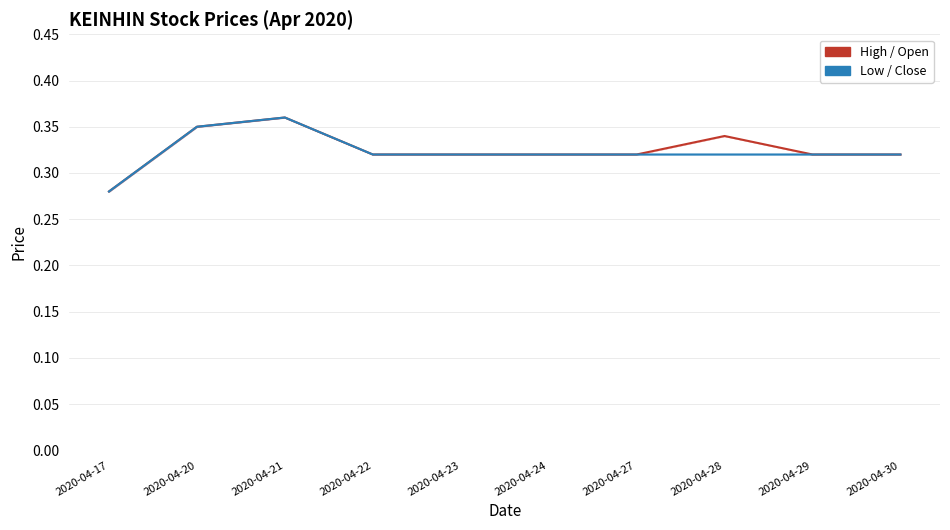

Which series contains the lowest Y value?

high